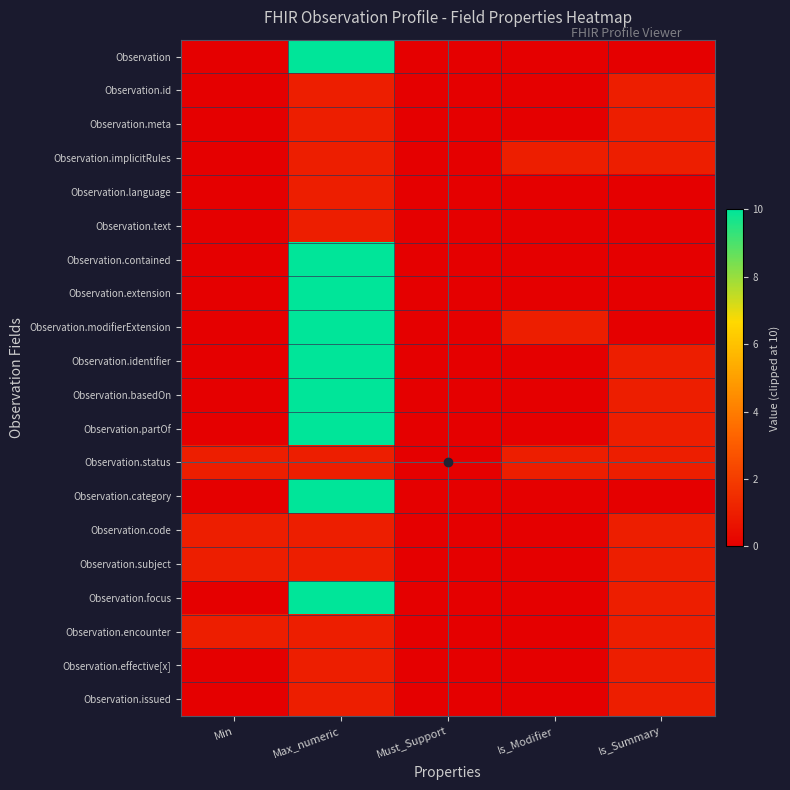

Reading right to left, list all the values displayed in this chart.

Observation: Is_Summary=0	Is_Modifier=0	Must_Support=0	Max_numeric=10	Min=0
Observation.id: Is_Summary=1	Is_Modifier=0	Must_Support=0	Max_numeric=1	Min=0
Observation.meta: Is_Summary=1	Is_Modifier=0	Must_Support=0	Max_numeric=1	Min=0
Observation.implicitRules: Is_Summary=1	Is_Modifier=1	Must_Support=0	Max_numeric=1	Min=0
Observation.language: Is_Summary=0	Is_Modifier=0	Must_Support=0	Max_numeric=1	Min=0
Observation.text: Is_Summary=0	Is_Modifier=0	Must_Support=0	Max_numeric=1	Min=0
Observation.contained: Is_Summary=0	Is_Modifier=0	Must_Support=0	Max_numeric=10	Min=0
Observation.extension: Is_Summary=0	Is_Modifier=0	Must_Support=0	Max_numeric=10	Min=0
Observation.modifierExtension: Is_Summary=0	Is_Modifier=1	Must_Support=0	Max_numeric=10	Min=0
Observation.identifier: Is_Summary=1	Is_Modifier=0	Must_Support=0	Max_numeric=10	Min=0
Observation.basedOn: Is_Summary=1	Is_Modifier=0	Must_Support=0	Max_numeric=10	Min=0
Observation.partOf: Is_Summary=1	Is_Modifier=0	Must_Support=0	Max_numeric=10	Min=0
Observation.status: Is_Summary=1	Is_Modifier=1	Must_Support=0	Max_numeric=1	Min=1
Observation.category: Is_Summary=0	Is_Modifier=0	Must_Support=0	Max_numeric=10	Min=0
Observation.code: Is_Summary=1	Is_Modifier=0	Must_Support=0	Max_numeric=1	Min=1
Observation.subject: Is_Summary=1	Is_Modifier=0	Must_Support=0	Max_numeric=1	Min=1
Observation.focus: Is_Summary=1	Is_Modifier=0	Must_Support=0	Max_numeric=10	Min=0
Observation.encounter: Is_Summary=1	Is_Modifier=0	Must_Support=0	Max_numeric=1	Min=1
Observation.effective[x]: Is_Summary=1	Is_Modifier=0	Must_Support=0	Max_numeric=1	Min=0
Observation.issued: Is_Summary=1	Is_Modifier=0	Must_Support=0	Max_numeric=1	Min=0